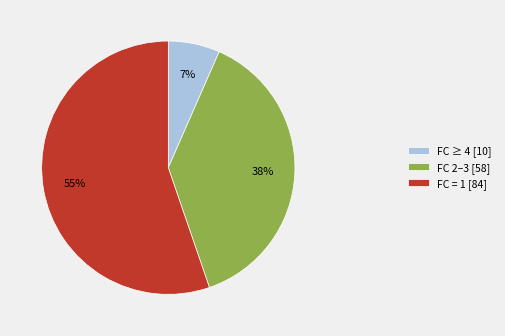

To the nearest percent, what is the average slice percentage?

33%